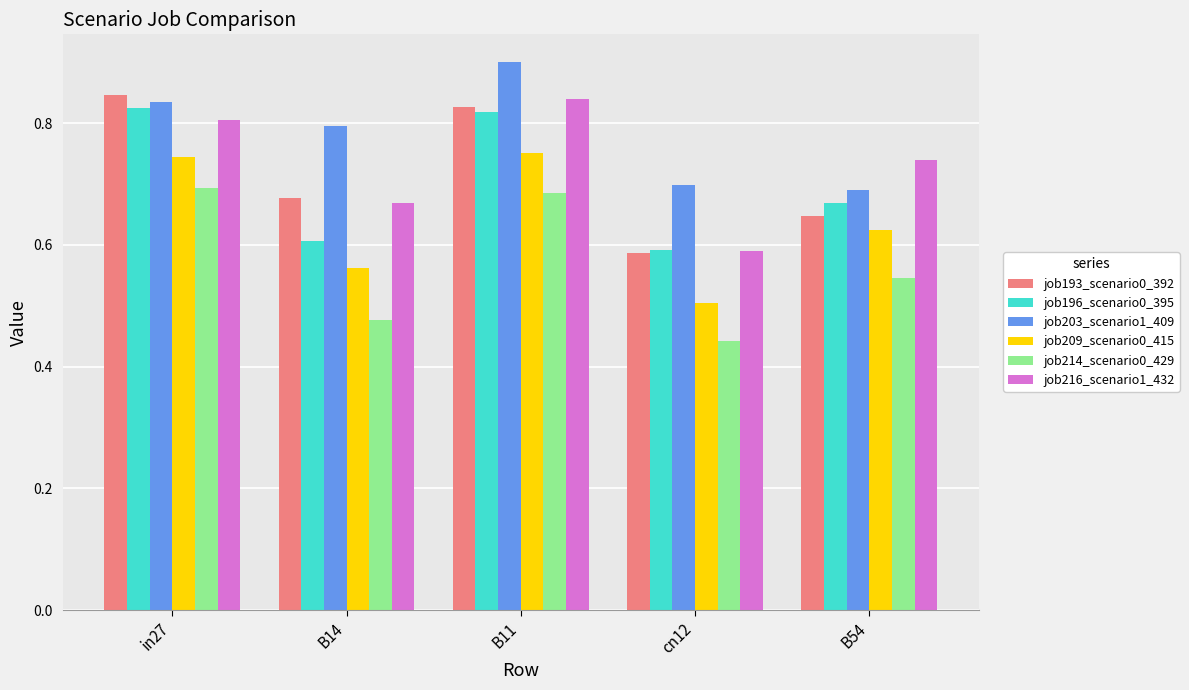

At which label is job209_scenario0_415 closest to 0?

cn12